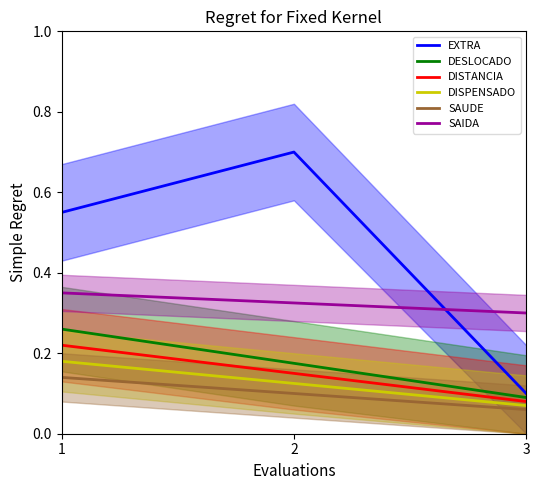

What is the difference between the highest and lowest values at 1?

0.4